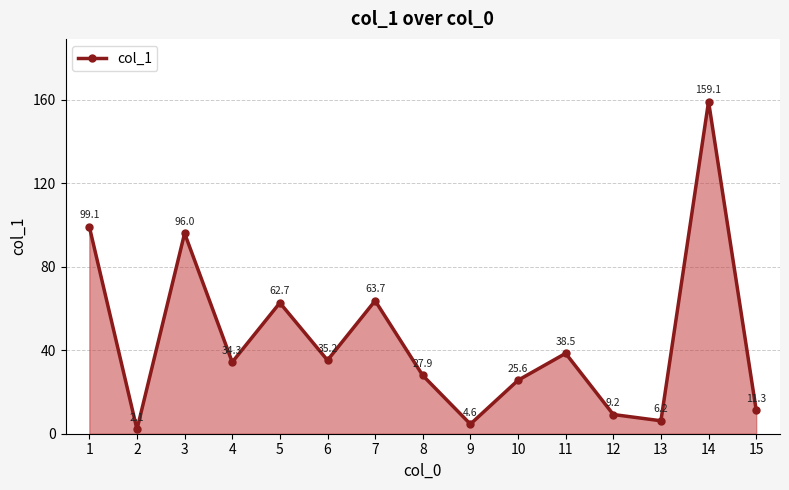

What is the difference between the maximum and minimum values?

157.0